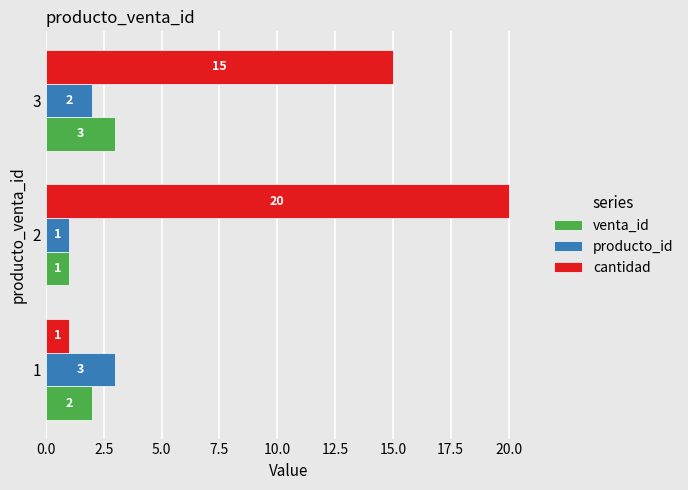

What is the difference between the cantidad values at 2 and 3?

5